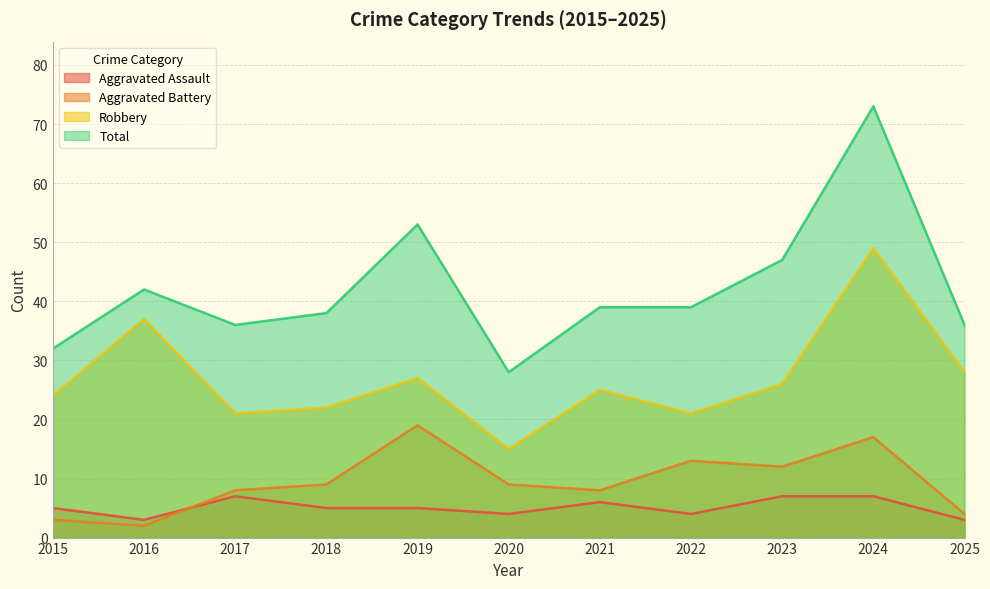

The Robbery series shows 27 at 2020. True or false?

False